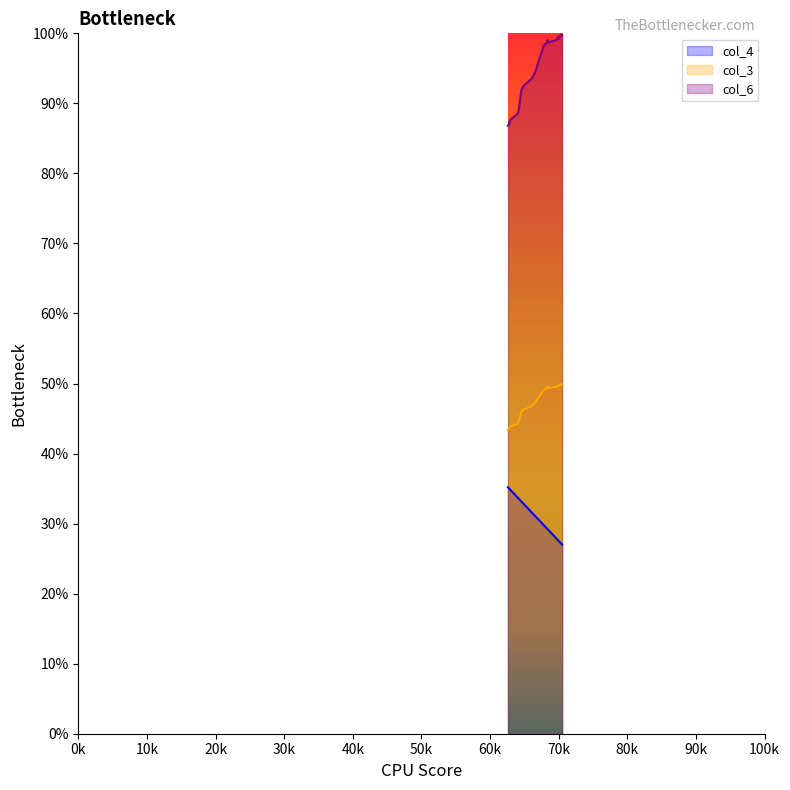

How many lines are shown in the chart?

3